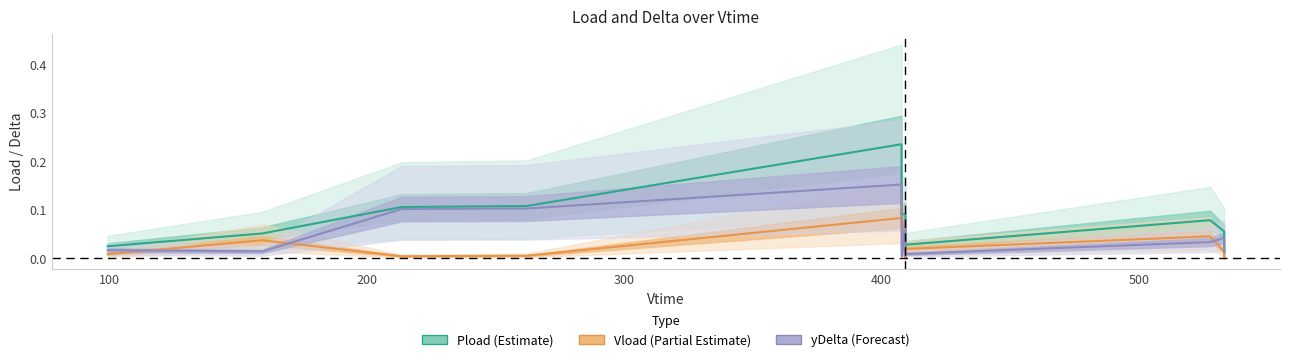

True or false: Pload (Estimate) and Vload (Partial Estimate) cross at least once.

False